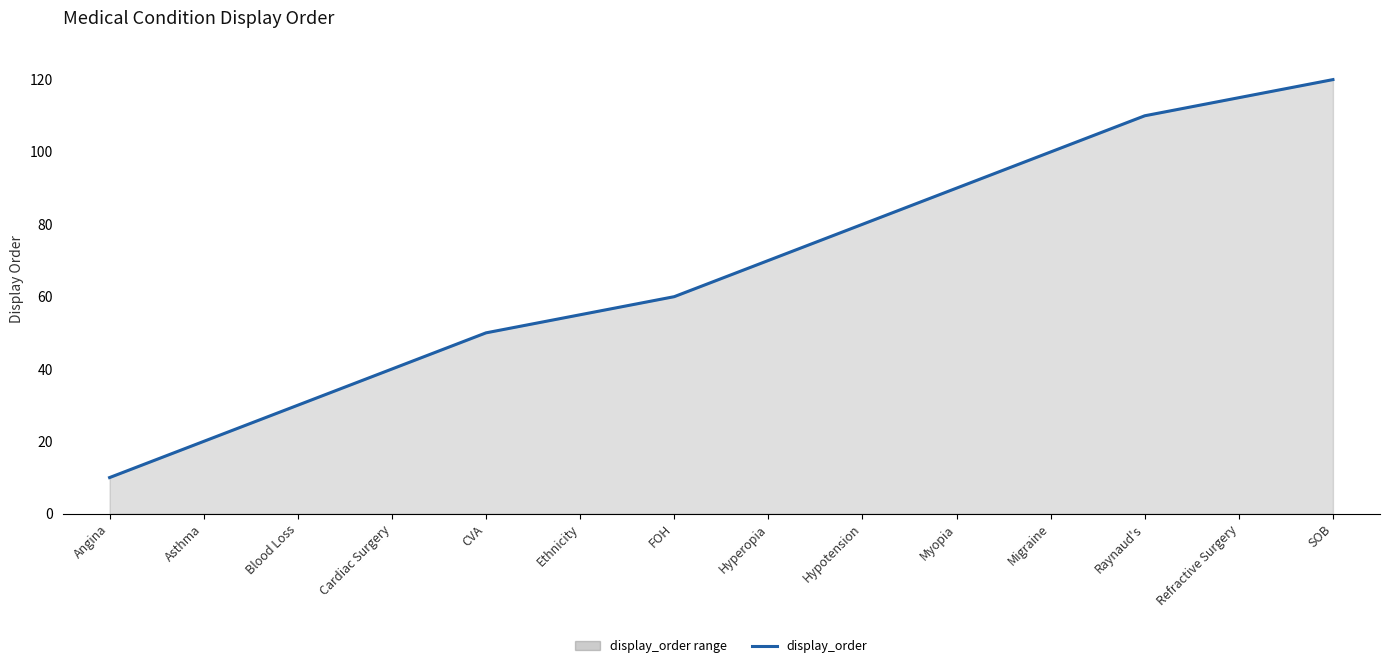

True or false: the data shows 60 at FOH.

True